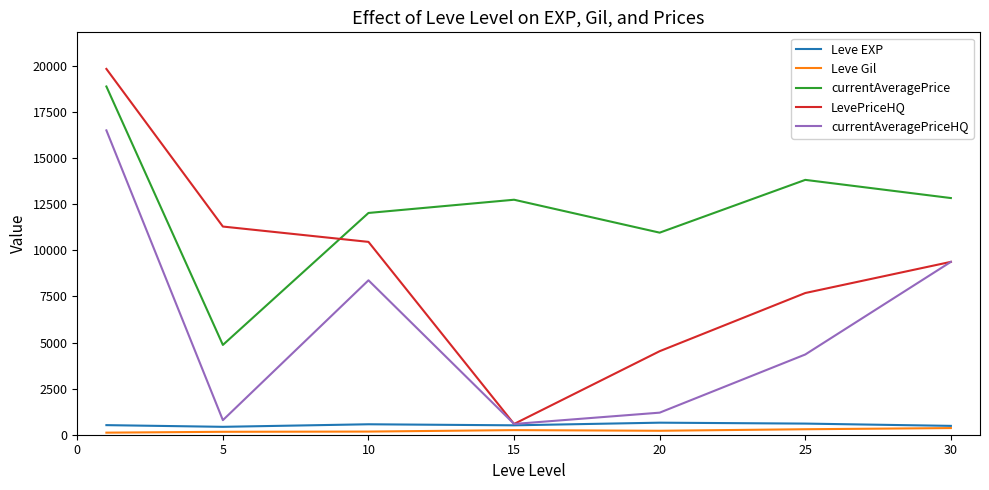

What is the greatest value displayed?

19838.8